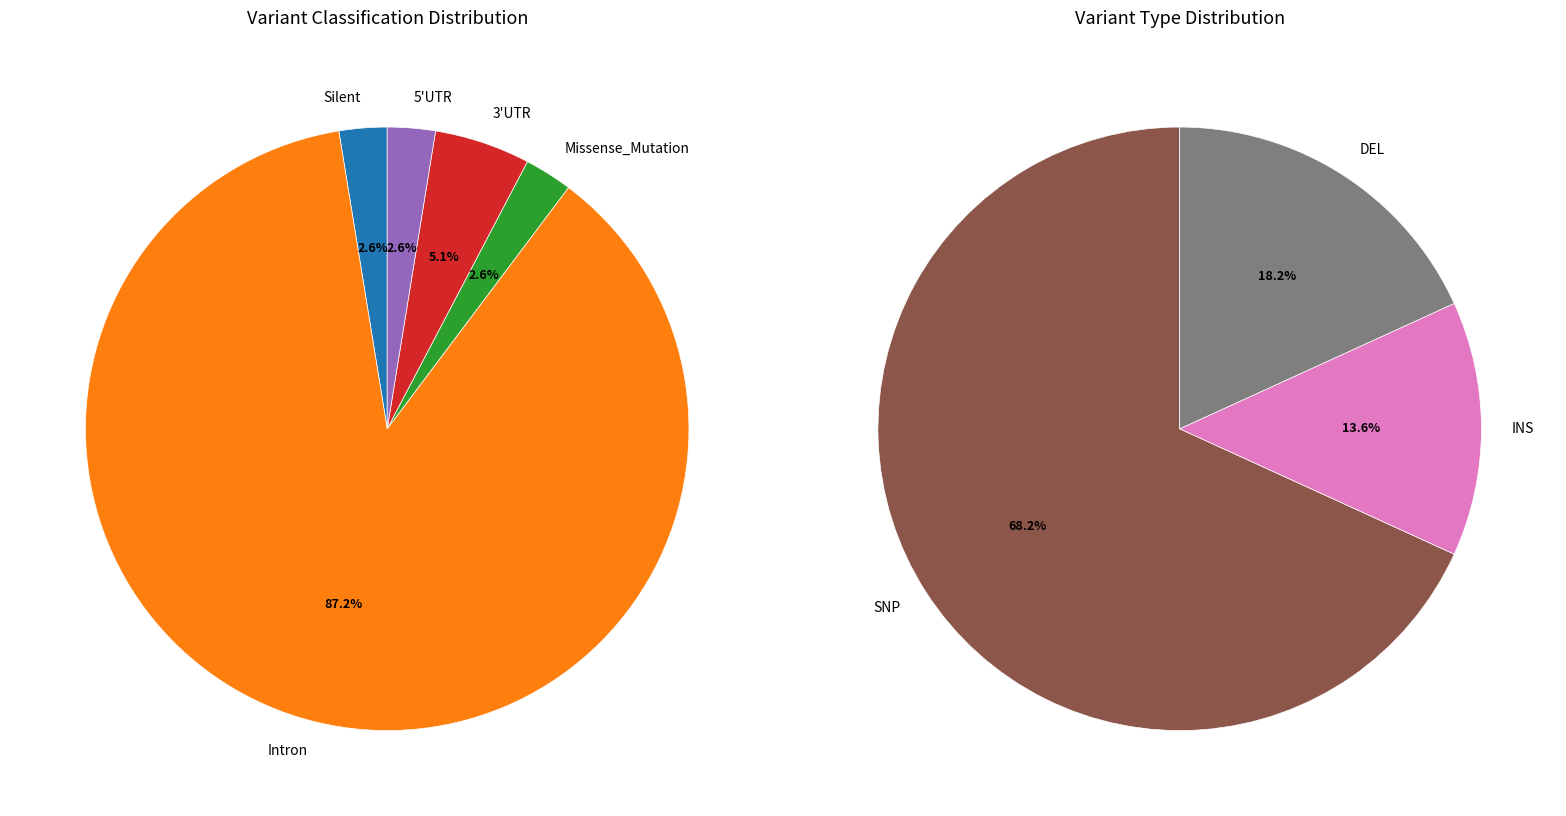

True or false: Intron accounts for 87% of the total.

True